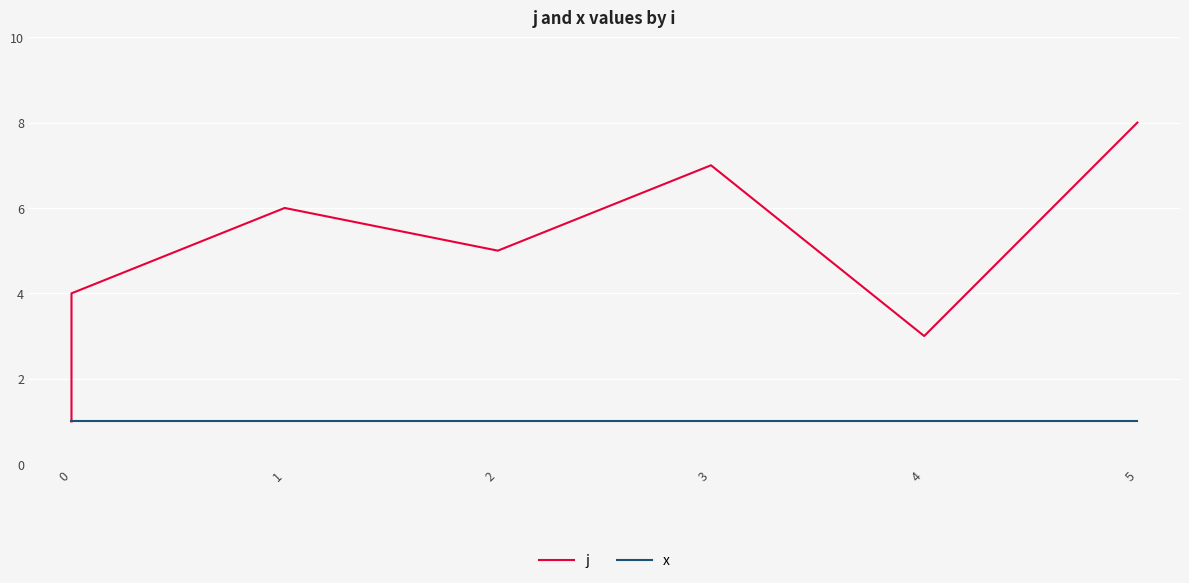

True or false: j and x cross at least once.

False